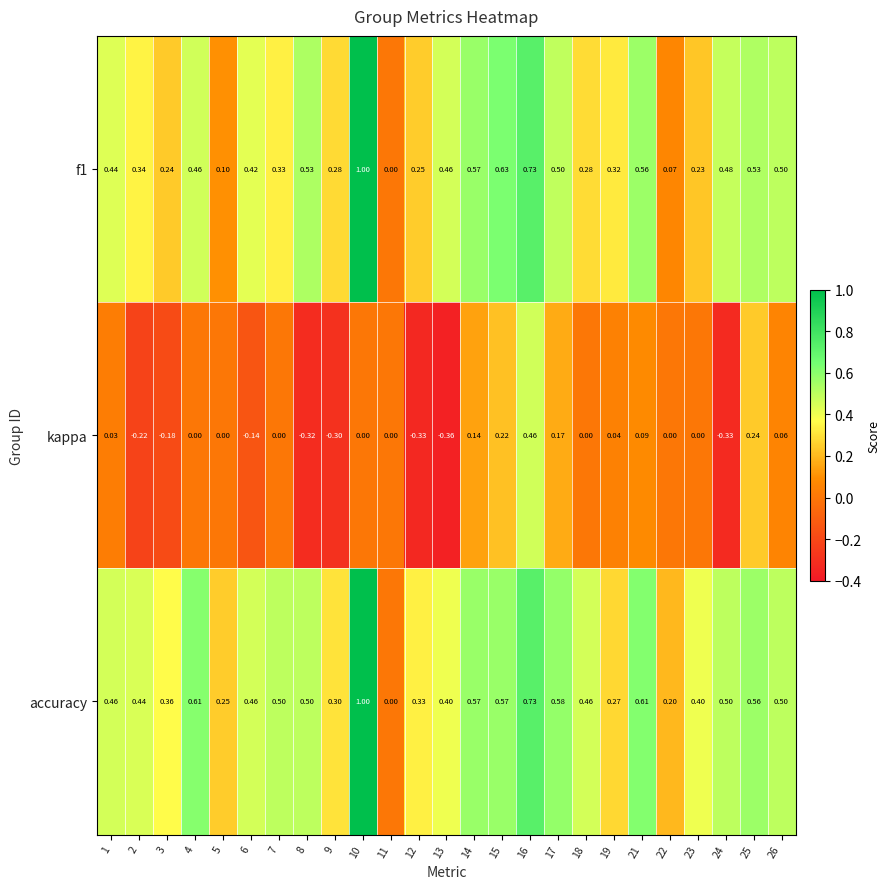

Which series has the largest total across all categories?

accuracy